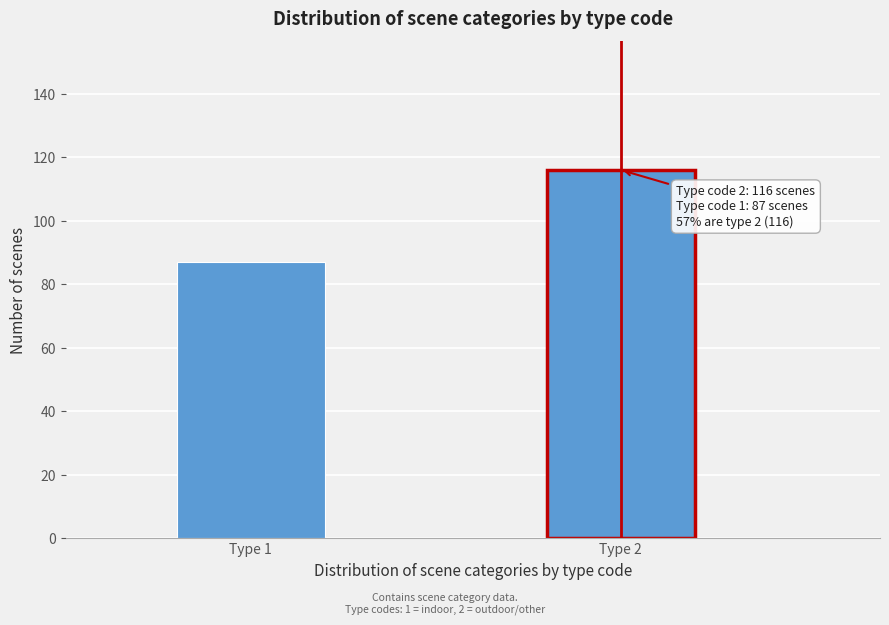

Reading left to right, extract all data points from this chart.

87	116